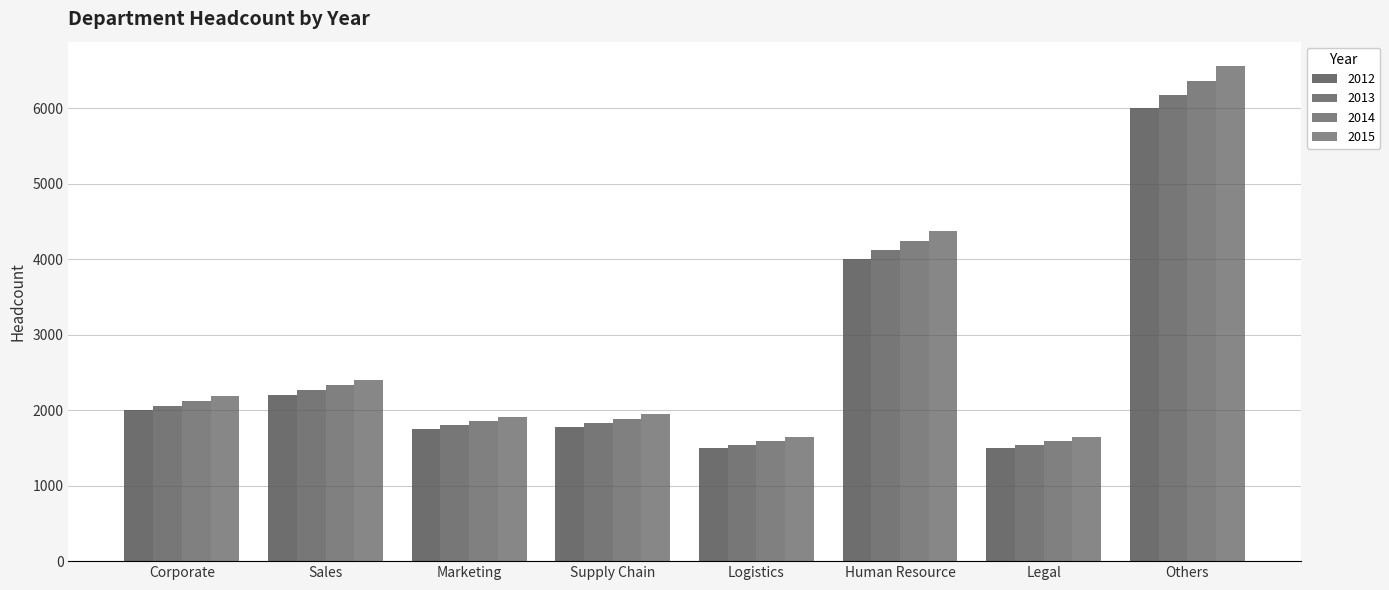

What is the approximate value of 2013 at Logistics, to the nearest 50?

1550